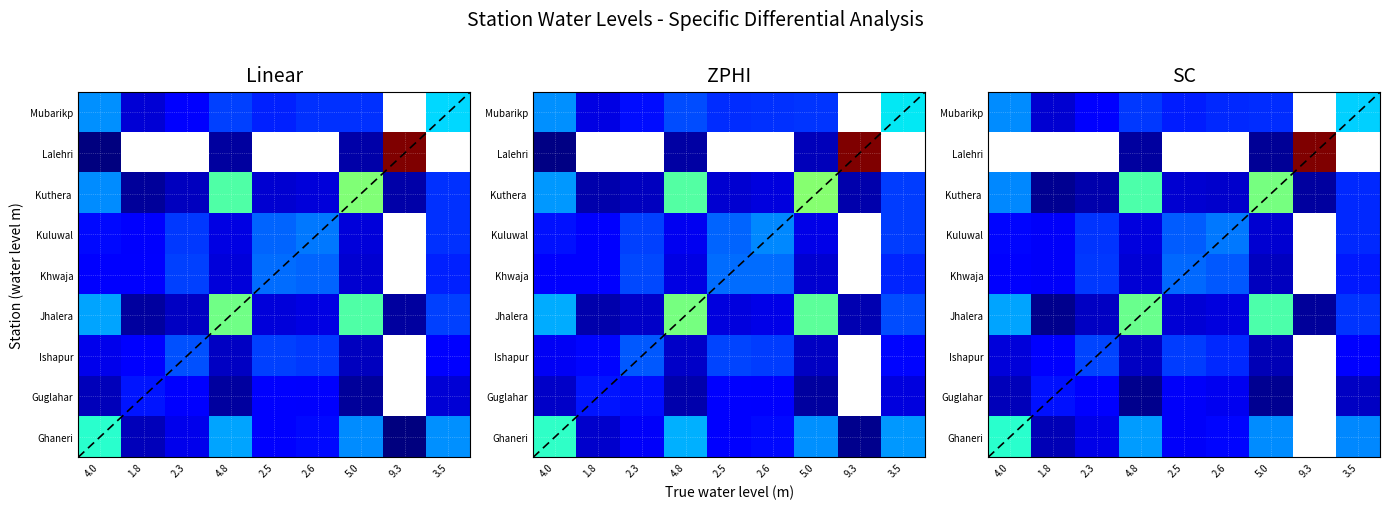

Reading left to right, list all the values displayed in this chart.

row_0: 0.4	0.1	0.1	0.3	0.2	0.2	0.3	0.0	0.3
row_1: 0.1	0.2	0.2	0.1	0.2	0.1	0.1	0.0	0.1
row_2: 0.1	0.2	0.2	0.1	0.2	0.2	0.1	0.0	0.2
row_3: 0.3	0.1	0.1	0.5	0.1	0.1	0.5	0.1	0.2
row_4: 0.2	0.2	0.2	0.1	0.3	0.3	0.1	0.0	0.2
row_5: 0.2	0.2	0.2	0.1	0.3	0.3	0.1	0.0	0.2
row_6: 0.3	0.1	0.1	0.5	0.1	0.1	0.5	0.1	0.2
row_7: 0.0	0.0	0.0	0.1	0.0	0.0	0.1	1.0	0.0
row_8: 0.3	0.1	0.2	0.2	0.2	0.2	0.2	0.0	0.4